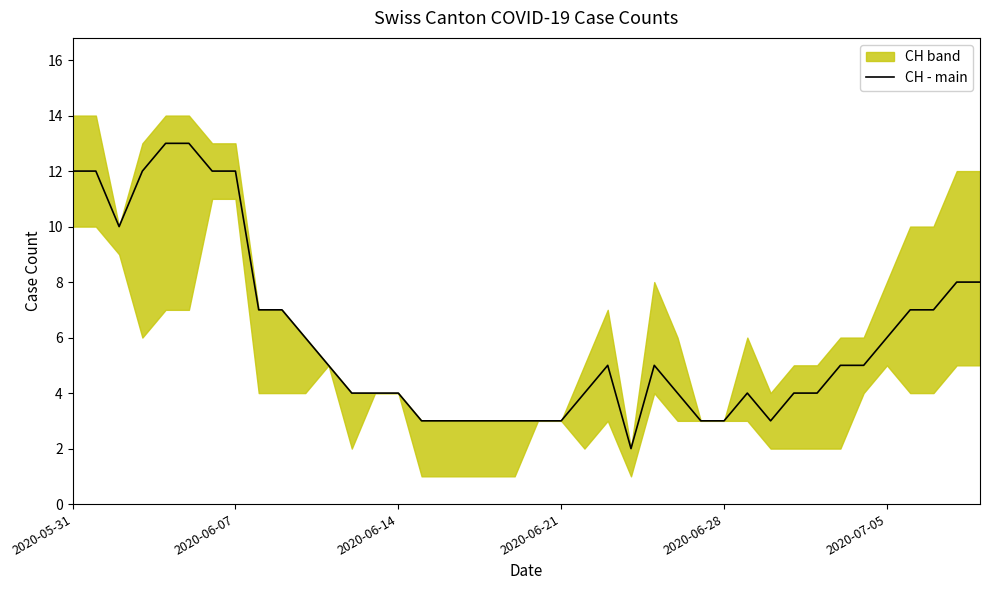

What is the value of the 36th point from the left?

6